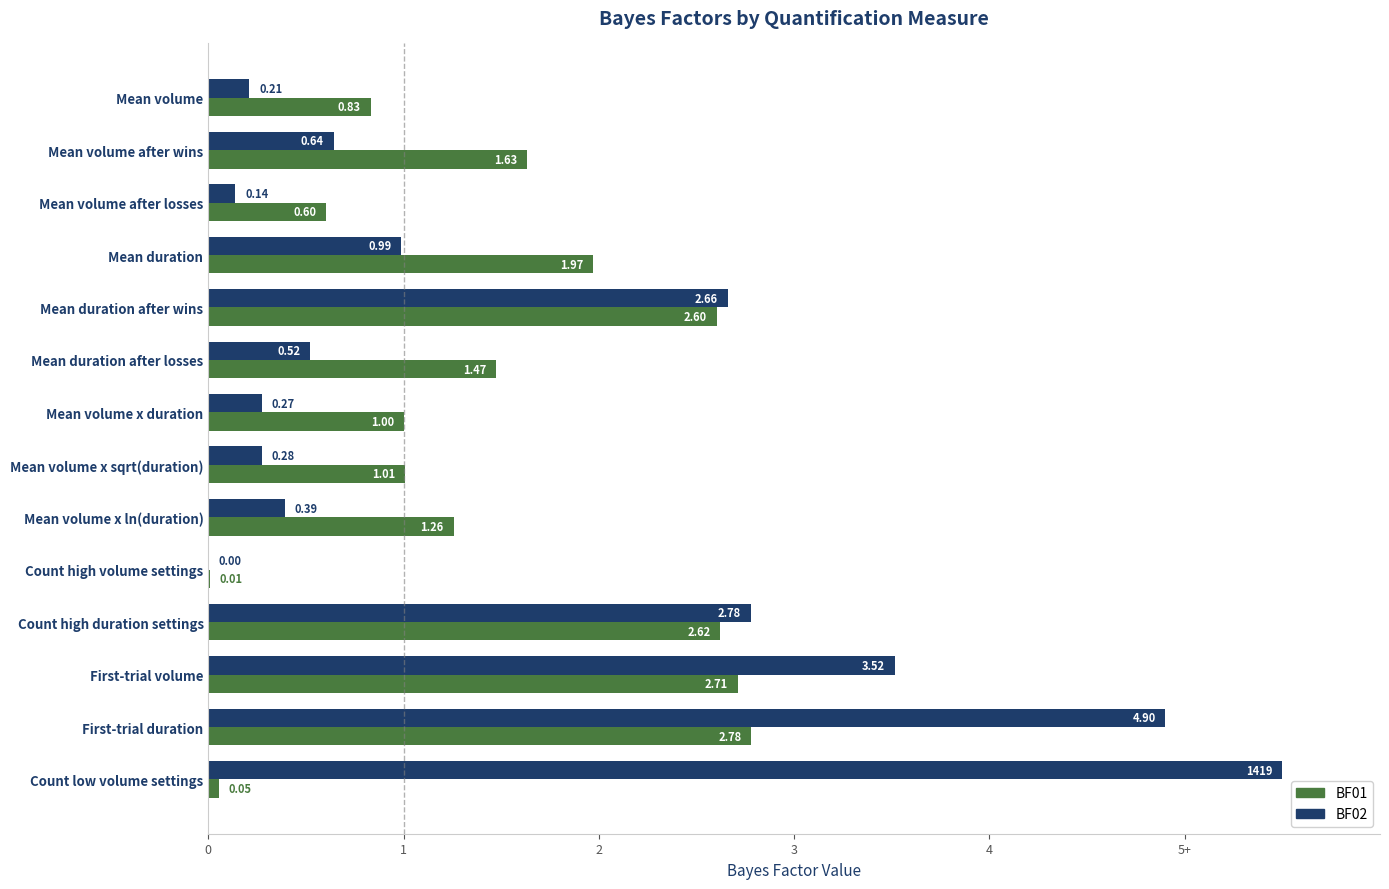

What are all the series names shown in the legend?

BF01, BF02